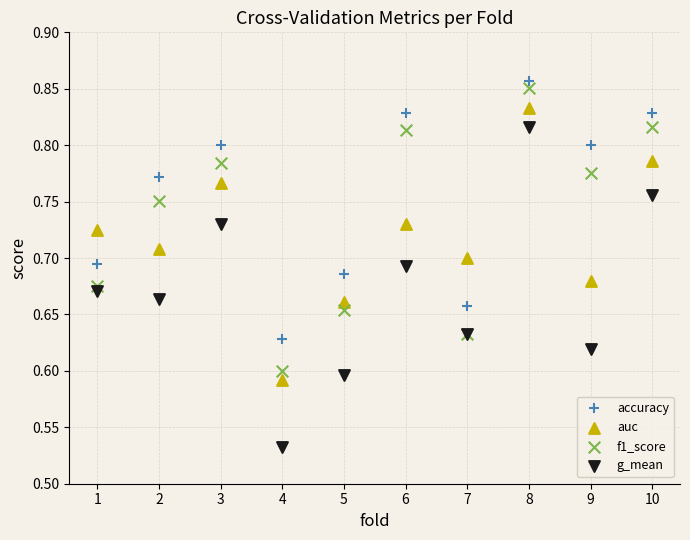

Which series contains the lowest Y value?

g_mean